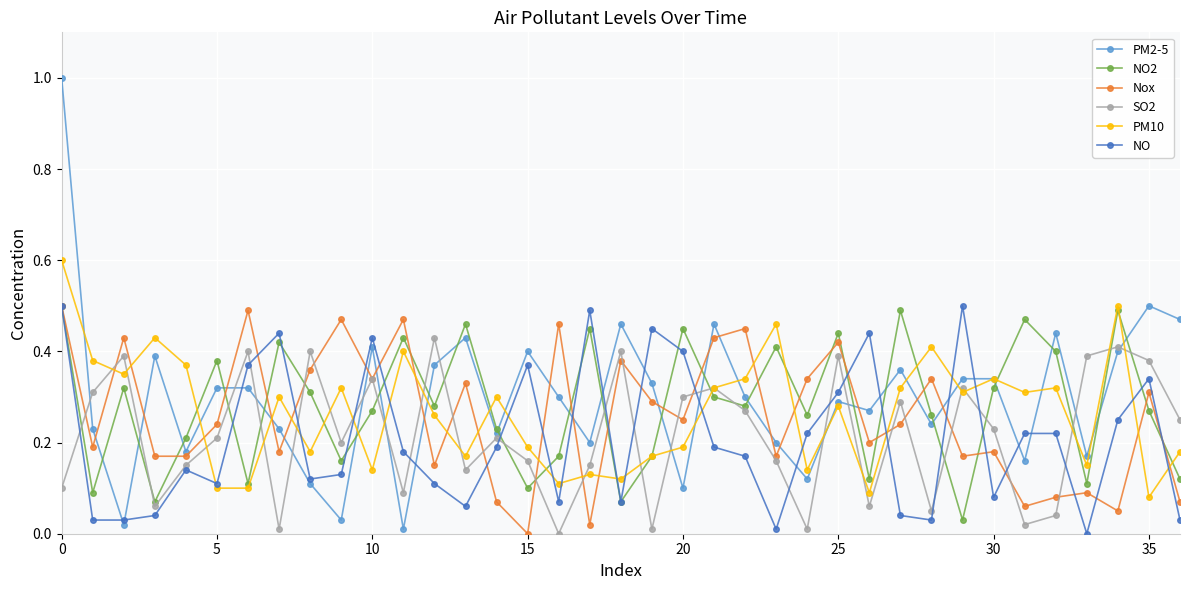

What is the maximum value shown in the chart?

1.0